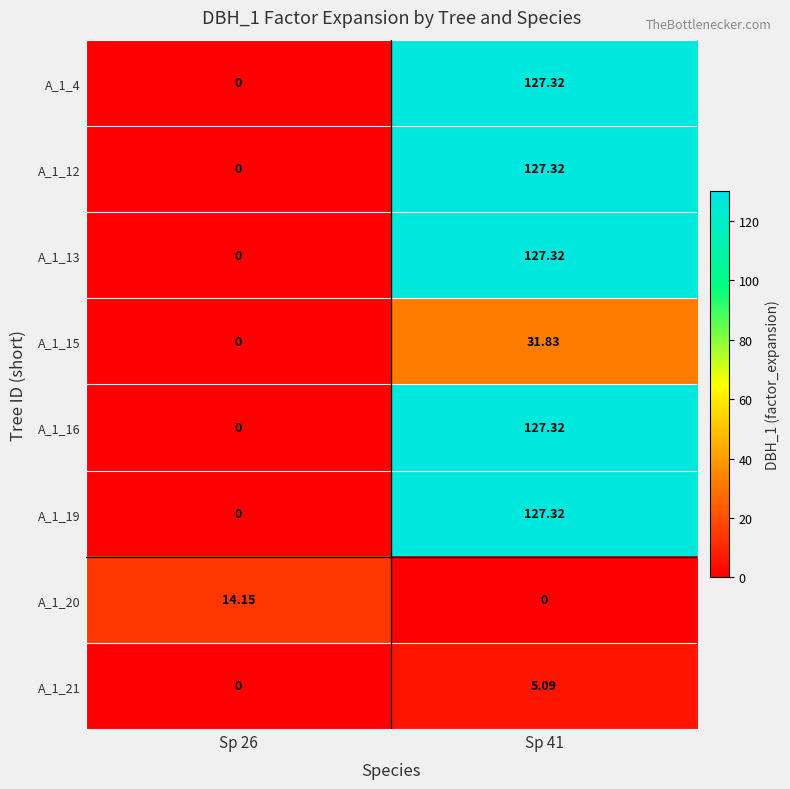

Is the value of A_1_4 at Sp 26 greater than the value of A_1_21 at Sp 41?

No